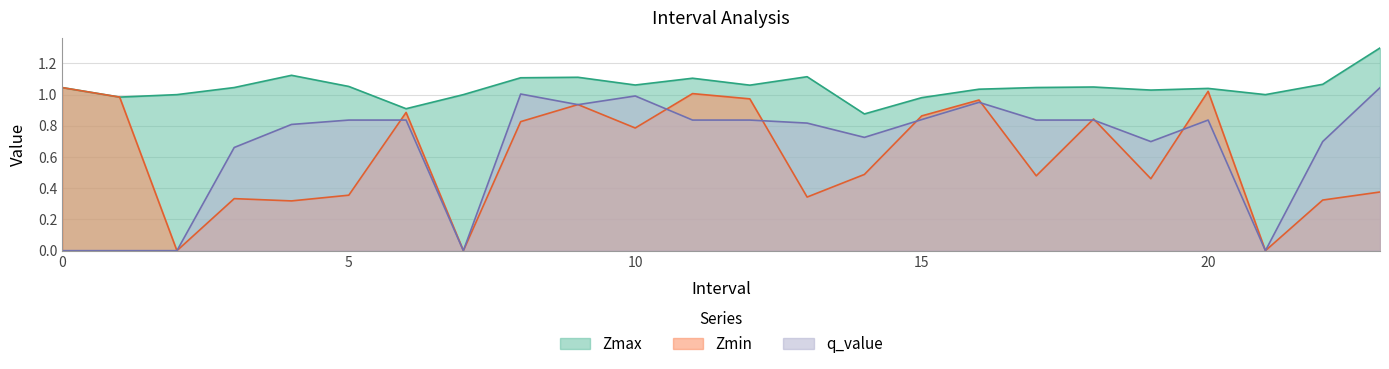

What is the average value of the q_value series?

0.7